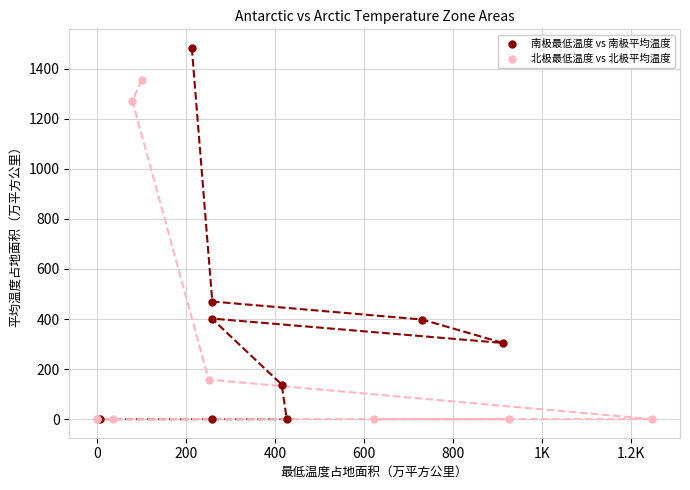

Which series has the largest Y range (max minus min)?

南极最低温度 vs 南极平均温度